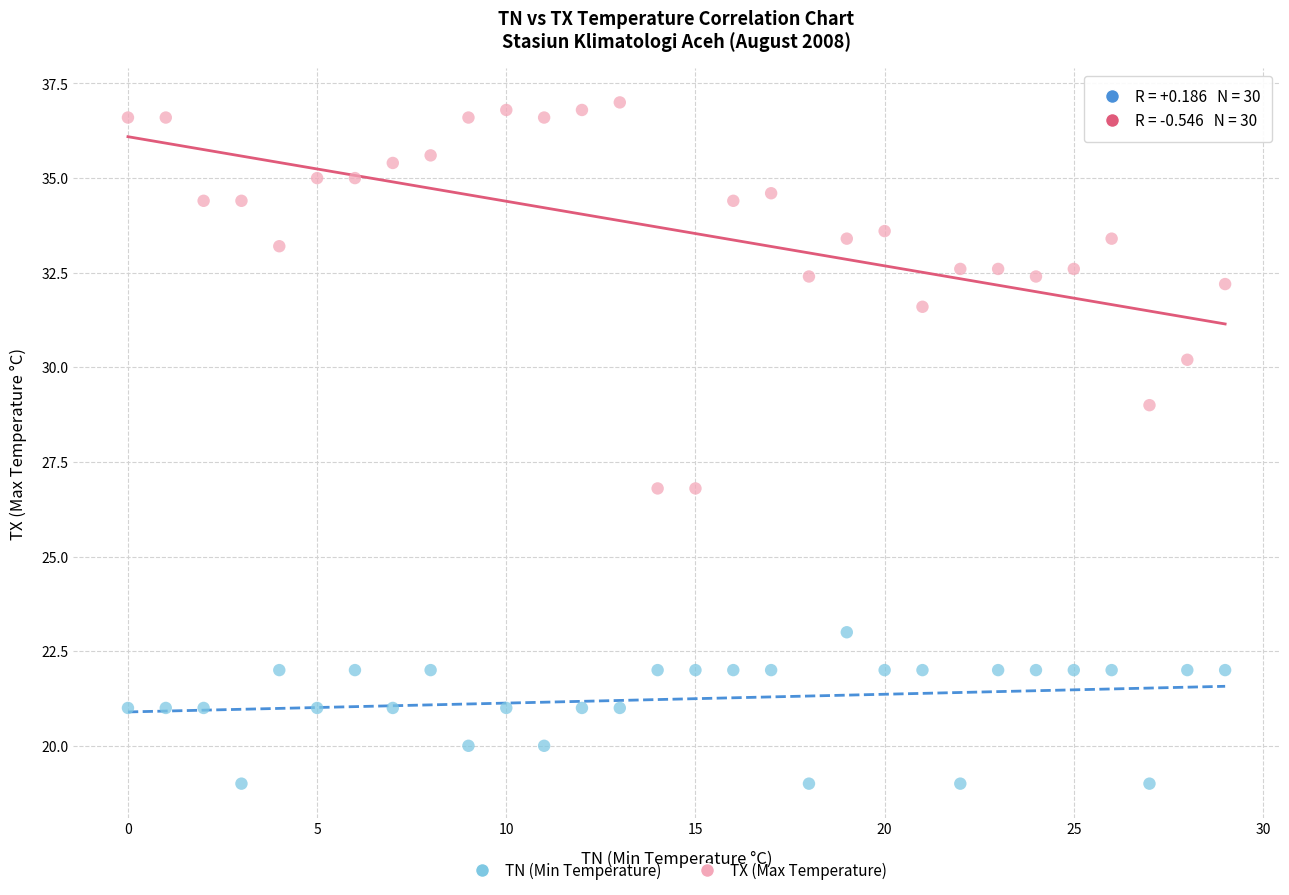

Which series has the largest Y range (max minus min)?

TX (Max Temperature)